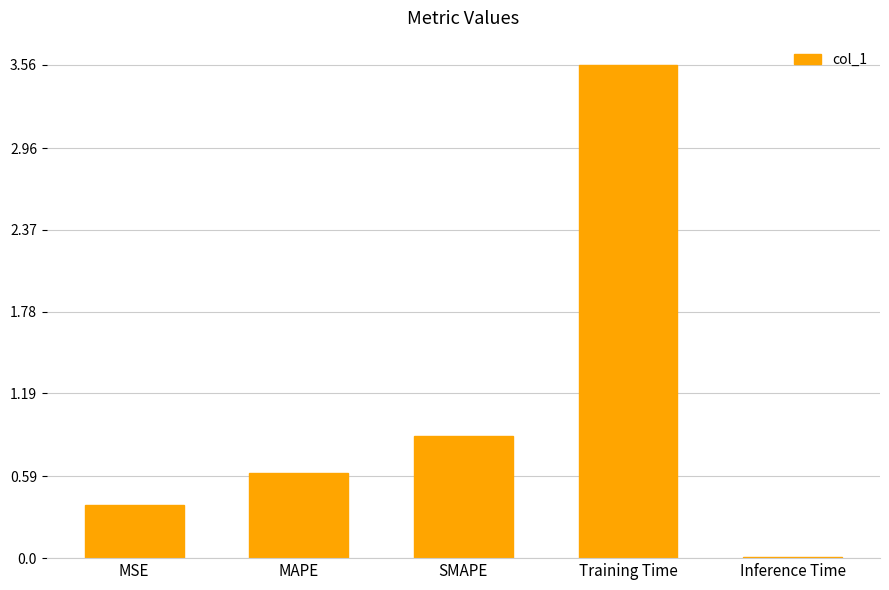

What is the change in value from MSE to Training Time?

+3.2